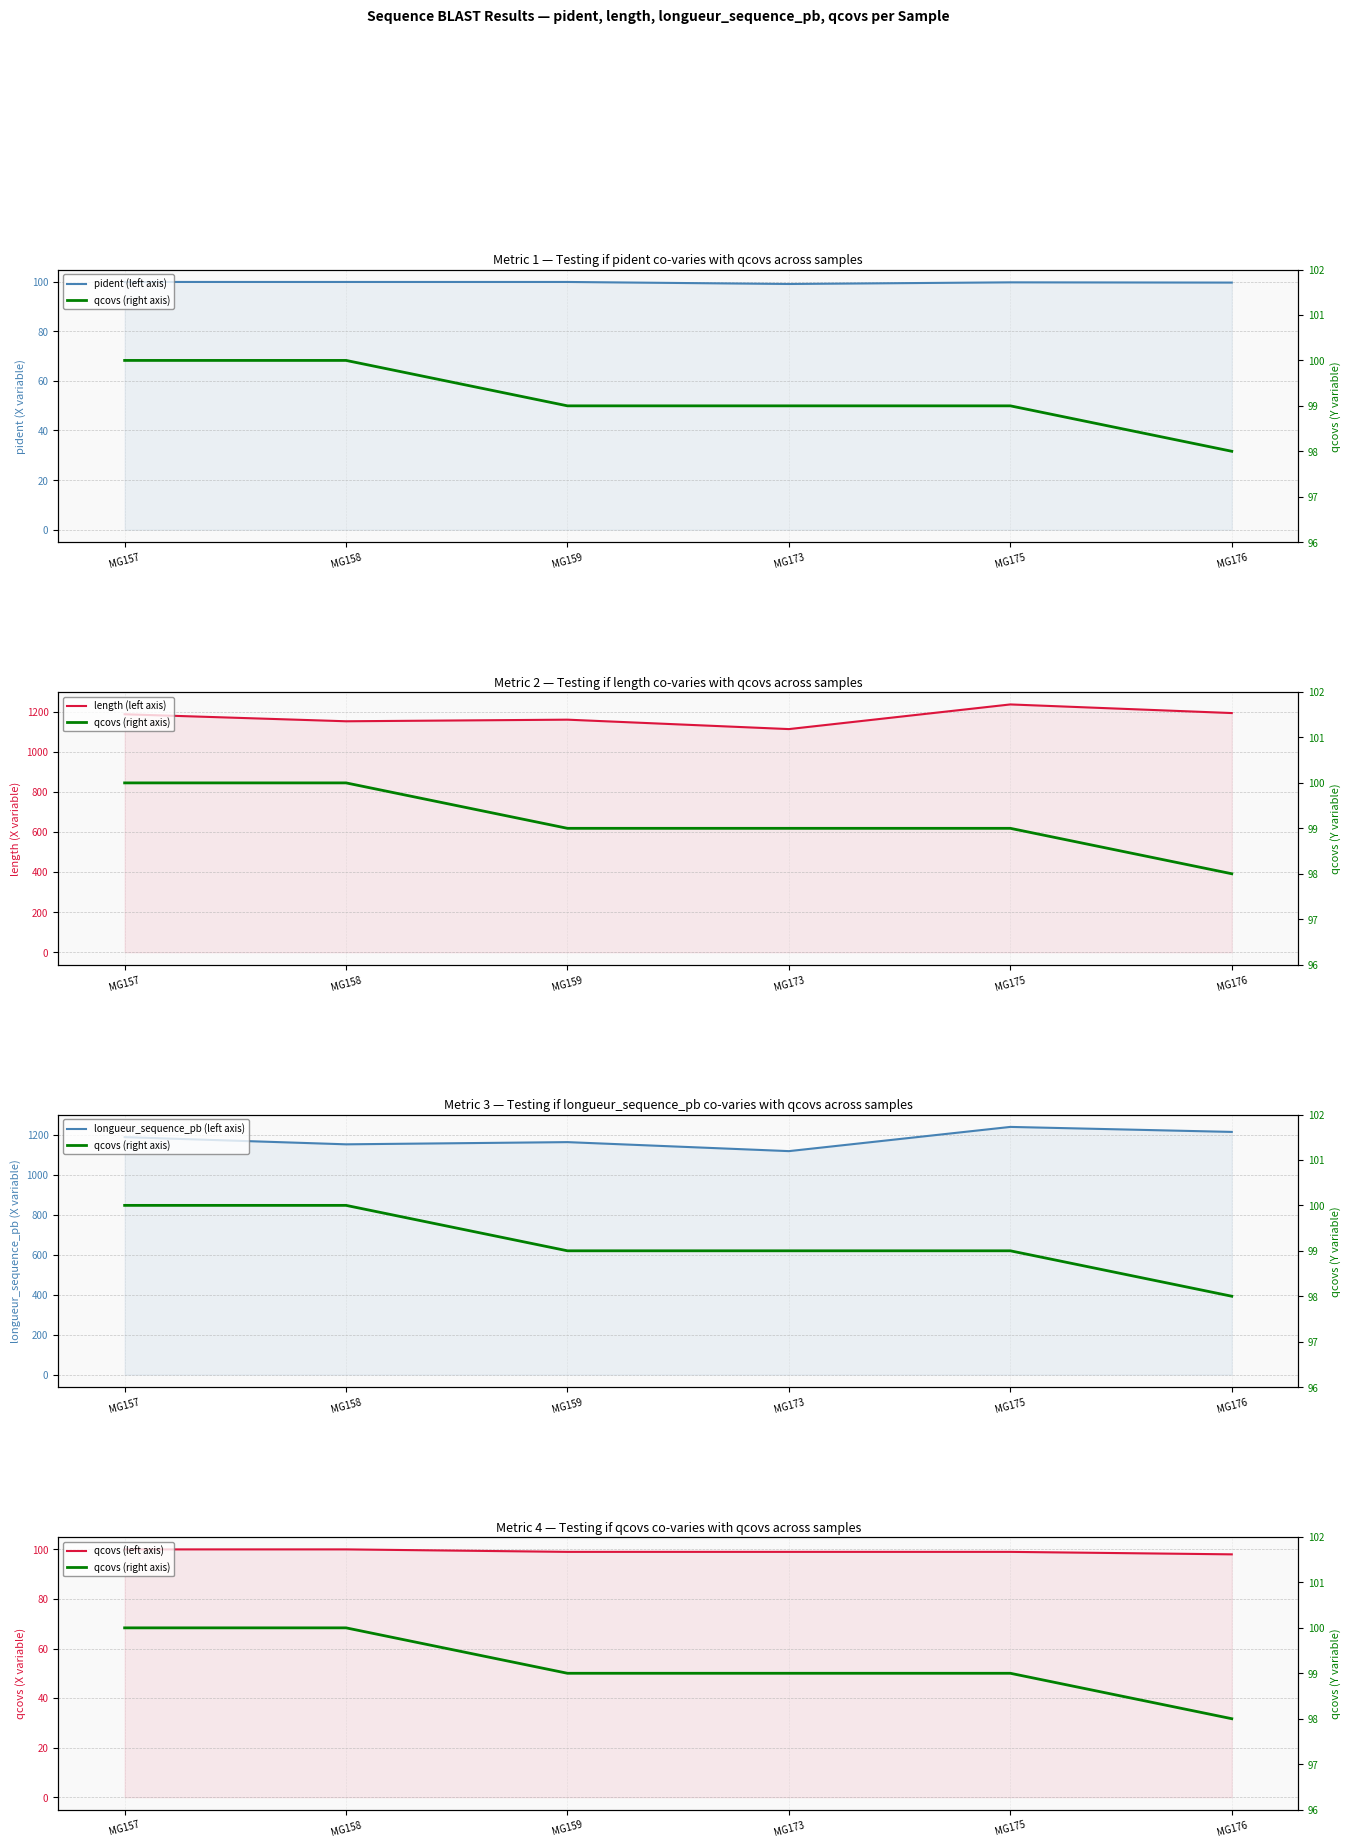

What is the total value across all series at MG159?

2619.8